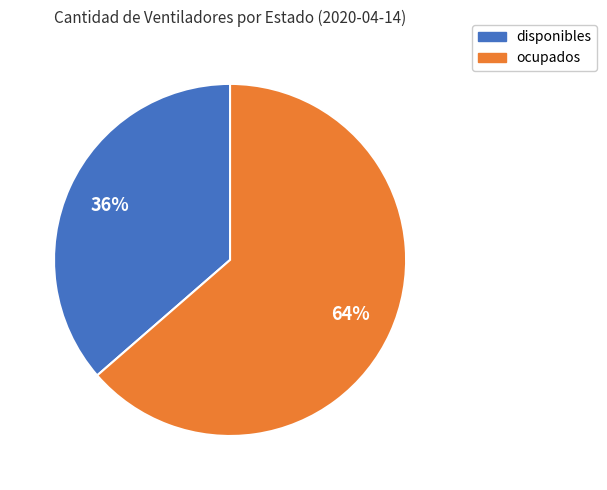

To the nearest percent, what is the average slice percentage?

50%